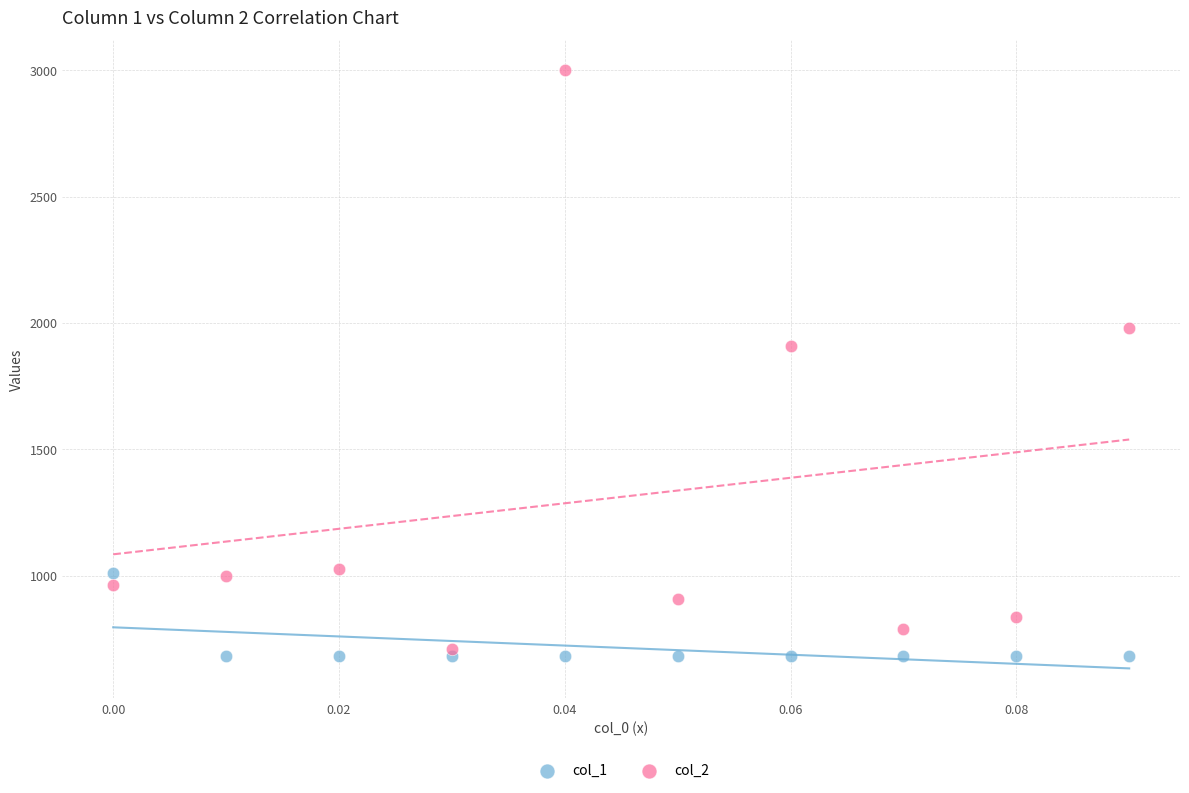

Which series contains the lowest Y value?

col_1